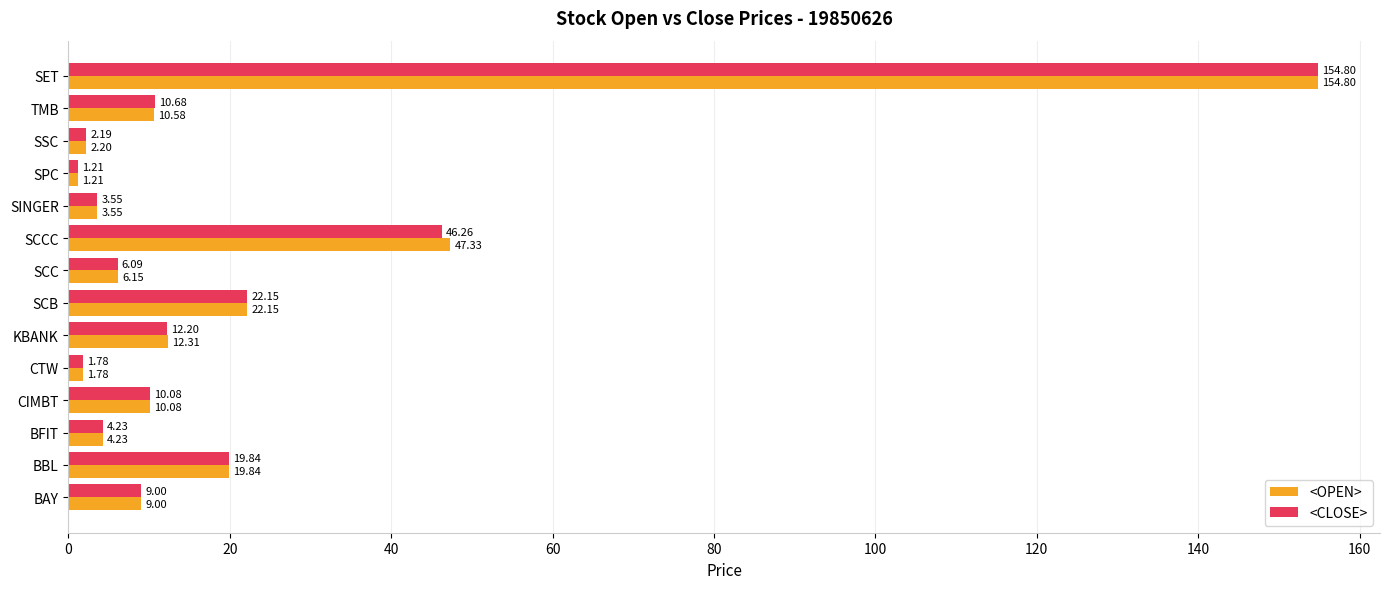

How many data points in <CLOSE> are above 10?

7